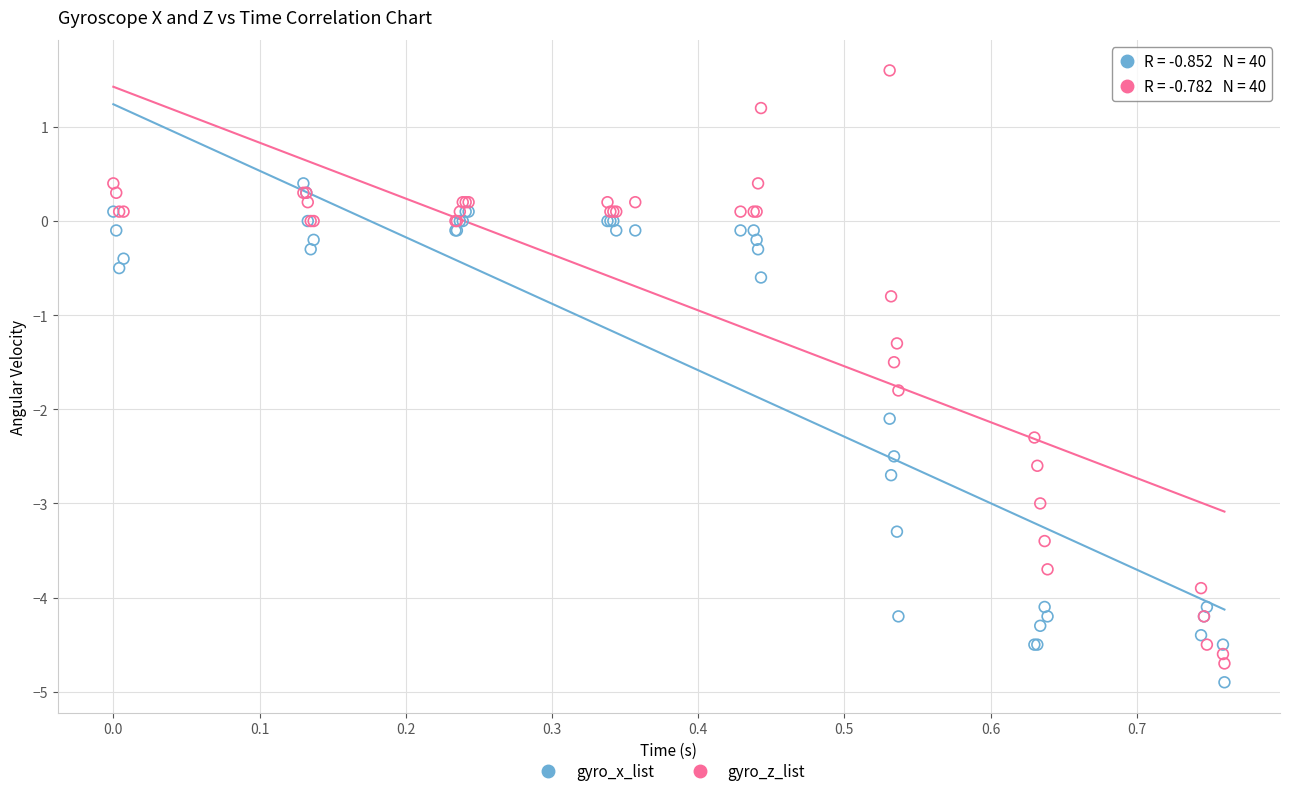

In the gyro_z_list series, what Y value is closest to -1?

-0.8